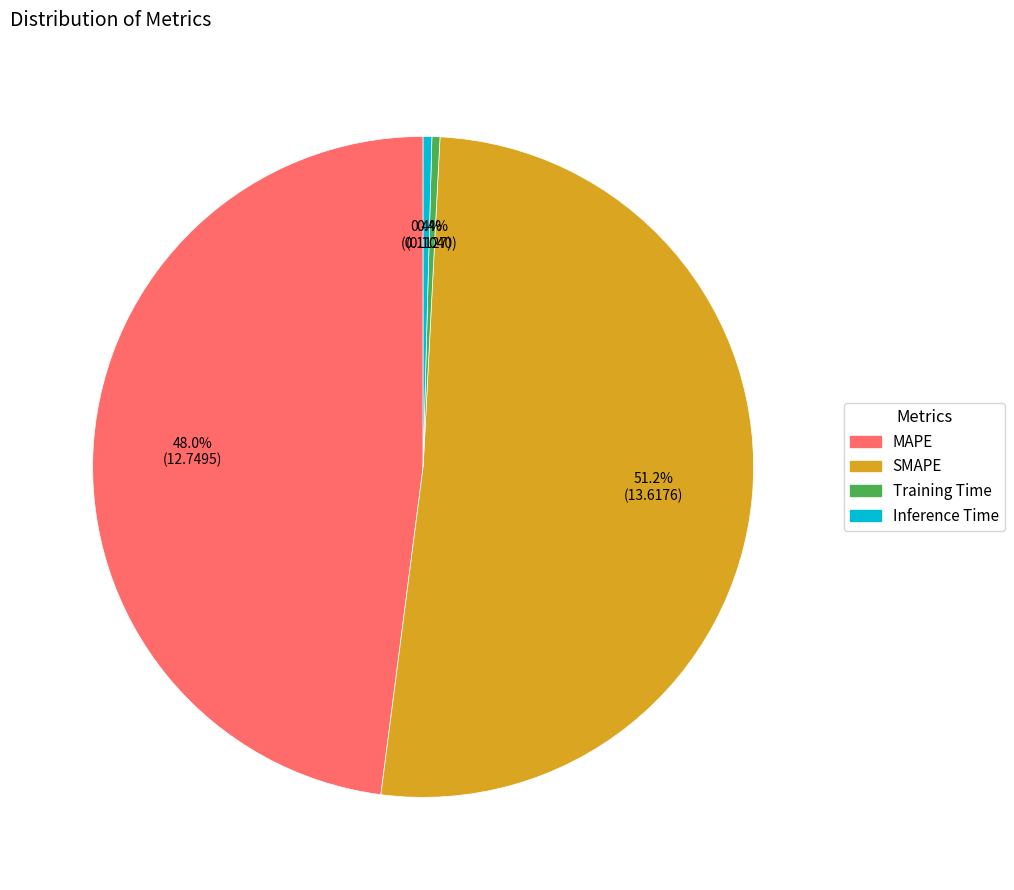

What is the total percentage of SMAPE and Inference Time?

51.6%